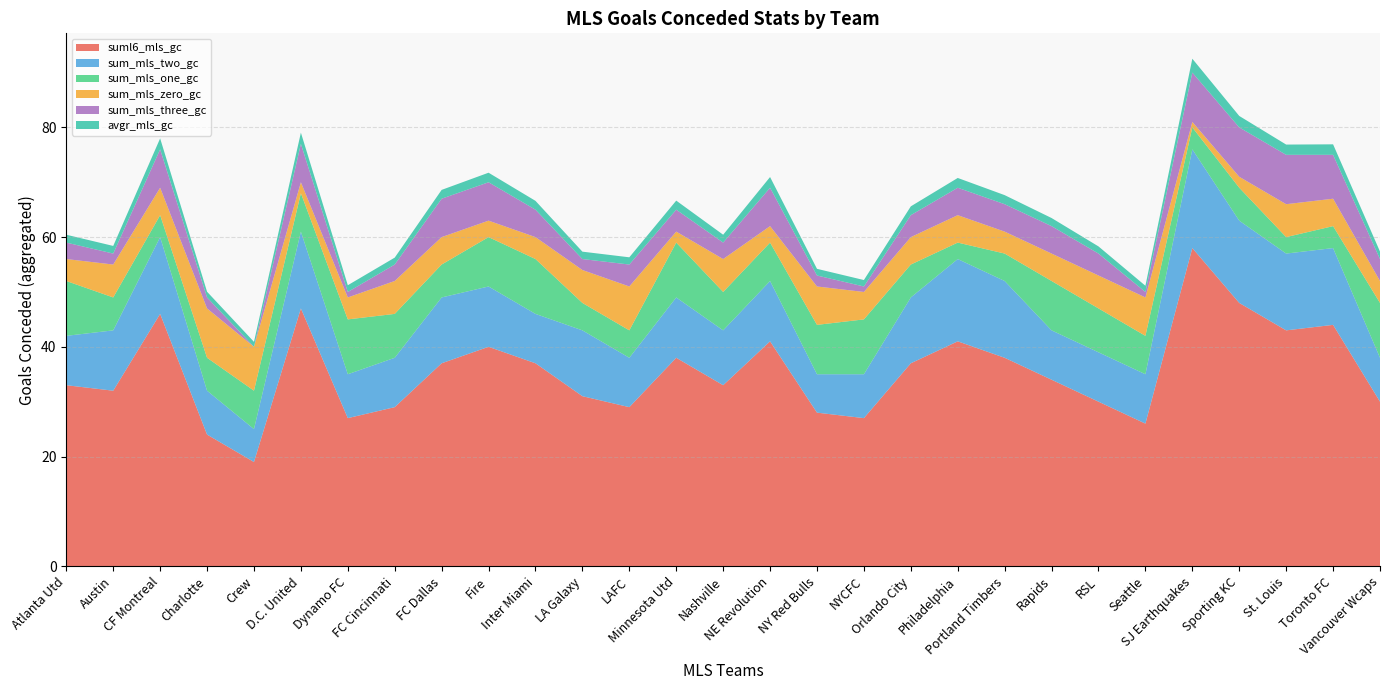

Reading left to right, what are all the values shown in this chart?

avgr_mls_gc: Atlanta Utd=1.4	Austin=1.4	CF Montreal=2.0	Charlotte=1.0	Crew=0.9	D.C. United=2.0	Dynamo FC=1.2	FC Cincinnati=1.3	FC Dallas=1.6	Fire=1.7	Inter Miami=1.6	LA Galaxy=1.3	LAFC=1.3	Minnesota Utd=1.7	Nashville=1.4	NE Revolution=2.0	NY Red Bulls=1.2	NYCFC=1.2	Orlando City=1.6	Philadelphia=1.8	Portland Timbers=1.7	Rapids=1.5	RSL=1.3	Seattle=1.1	SJ Earthquakes=2.5	Sporting KC=2.1	St. Louis=1.9	Toronto FC=1.9	Vancouver Wcaps=1.4
suml6_mls_gc: Atlanta Utd=33.0	Austin=32.0	CF Montreal=46.0	Charlotte=24.0	Crew=19.0	D.C. United=47.0	Dynamo FC=27.0	FC Cincinnati=29.0	FC Dallas=37.0	Fire=40.0	Inter Miami=37.0	LA Galaxy=31.0	LAFC=29.0	Minnesota Utd=38.0	Nashville=33.0	NE Revolution=41.0	NY Red Bulls=28.0	NYCFC=27.0	Orlando City=37.0	Philadelphia=41.0	Portland Timbers=38.0	Rapids=34.0	RSL=30.0	Seattle=26.0	SJ Earthquakes=58.0	Sporting KC=48.0	St. Louis=43.0	Toronto FC=44.0	Vancouver Wcaps=30.0
sum_mls_two_gc: Atlanta Utd=9.0	Austin=11.0	CF Montreal=14.0	Charlotte=8.0	Crew=6.0	D.C. United=14.0	Dynamo FC=8.0	FC Cincinnati=9.0	FC Dallas=12.0	Fire=11.0	Inter Miami=9.0	LA Galaxy=12.0	LAFC=9.0	Minnesota Utd=11.0	Nashville=10.0	NE Revolution=11.0	NY Red Bulls=7.0	NYCFC=8.0	Orlando City=12.0	Philadelphia=15.0	Portland Timbers=14.0	Rapids=9.0	RSL=9.0	Seattle=9.0	SJ Earthquakes=18.0	Sporting KC=15.0	St. Louis=14.0	Toronto FC=14.0	Vancouver Wcaps=8.0
sum_mls_zero_gc: Atlanta Utd=4.0	Austin=6.0	CF Montreal=5.0	Charlotte=9.0	Crew=8.0	D.C. United=2.0	Dynamo FC=4.0	FC Cincinnati=6.0	FC Dallas=5.0	Fire=3.0	Inter Miami=4.0	LA Galaxy=6.0	LAFC=8.0	Minnesota Utd=2.0	Nashville=6.0	NE Revolution=3.0	NY Red Bulls=7.0	NYCFC=5.0	Orlando City=5.0	Philadelphia=5.0	Portland Timbers=4.0	Rapids=5.0	RSL=6.0	Seattle=7.0	SJ Earthquakes=1.0	Sporting KC=2.0	St. Louis=6.0	Toronto FC=5.0	Vancouver Wcaps=4.0
sum_mls_three_gc: Atlanta Utd=3.0	Austin=2.0	CF Montreal=7.0	Charlotte=2.0	Crew=0.0	D.C. United=7.0	Dynamo FC=1.0	FC Cincinnati=3.0	FC Dallas=7.0	Fire=7.0	Inter Miami=5.0	LA Galaxy=2.0	LAFC=4.0	Minnesota Utd=4.0	Nashville=3.0	NE Revolution=7.0	NY Red Bulls=2.0	NYCFC=1.0	Orlando City=4.0	Philadelphia=5.0	Portland Timbers=5.0	Rapids=5.0	RSL=4.0	Seattle=1.0	SJ Earthquakes=9.0	Sporting KC=9.0	St. Louis=9.0	Toronto FC=8.0	Vancouver Wcaps=4.0
sum_mls_one_gc: Atlanta Utd=10.0	Austin=6.0	CF Montreal=4.0	Charlotte=6.0	Crew=7.0	D.C. United=7.0	Dynamo FC=10.0	FC Cincinnati=8.0	FC Dallas=6.0	Fire=9.0	Inter Miami=10.0	LA Galaxy=5.0	LAFC=5.0	Minnesota Utd=10.0	Nashville=7.0	NE Revolution=7.0	NY Red Bulls=9.0	NYCFC=10.0	Orlando City=6.0	Philadelphia=3.0	Portland Timbers=5.0	Rapids=9.0	RSL=8.0	Seattle=7.0	SJ Earthquakes=4.0	Sporting KC=6.0	St. Louis=3.0	Toronto FC=4.0	Vancouver Wcaps=10.0